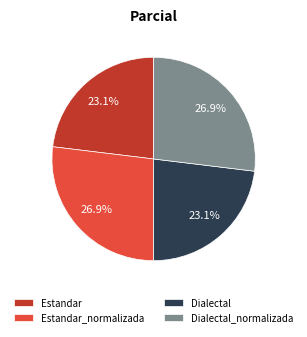

To the nearest percent, what portion does Dialectal_normalizada represent?

27%